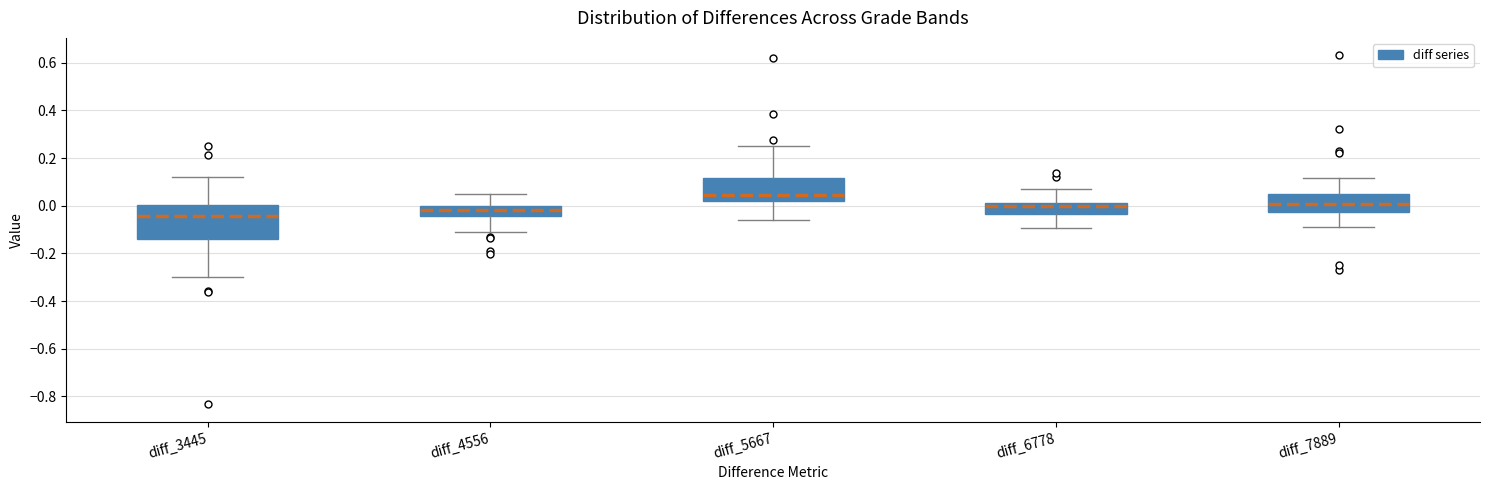

Reading left to right, transcribe this box plot: for each box, give where its median line is, the range the box spans, and where its two whiskers end, as read against the y-axis. The values are not printed on the chart, so give them approximately, as read against the axis.

diff_3445: median -0.04, box -0.14 to 0.00, whiskers -0.30 to 0.12
diff_4556: median -0.02, box -0.04 to 0.00, whiskers -0.10 to 0.04
diff_5667: median 0.04, box 0.02 to 0.12, whiskers -0.06 to 0.26
diff_6778: median 0.00, box -0.04 to 0.02, whiskers -0.10 to 0.06
diff_7889: median 0.00, box -0.02 to 0.04, whiskers -0.08 to 0.12